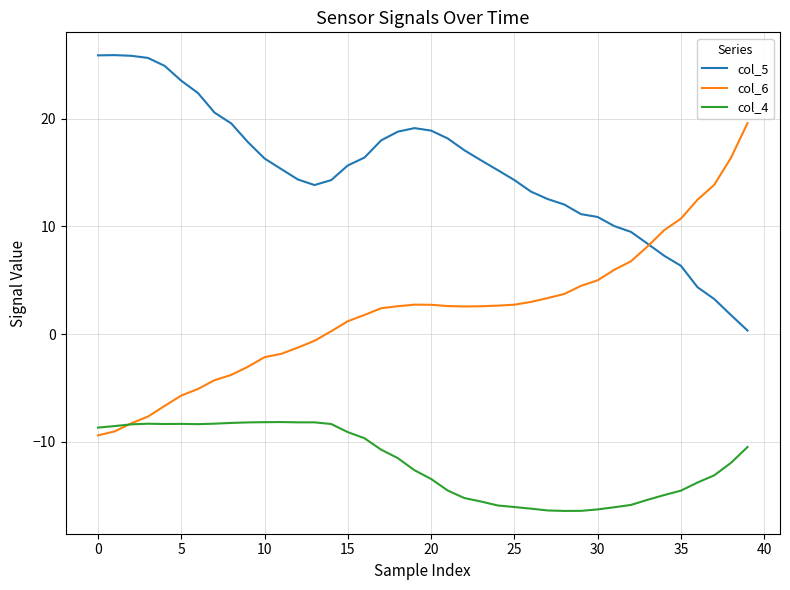

Rank the series by their maximum value, from highest to lowest.

col_5, col_6, col_4